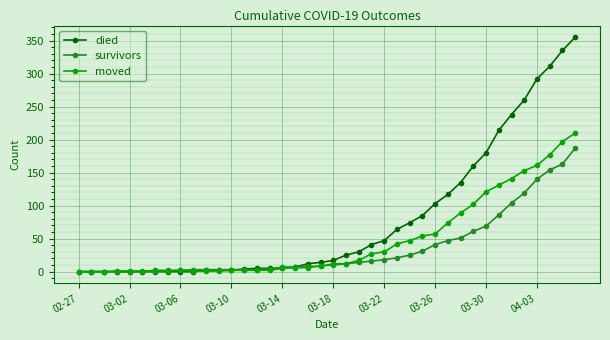

What is the difference between the maximum and minimum values in the died series?

355